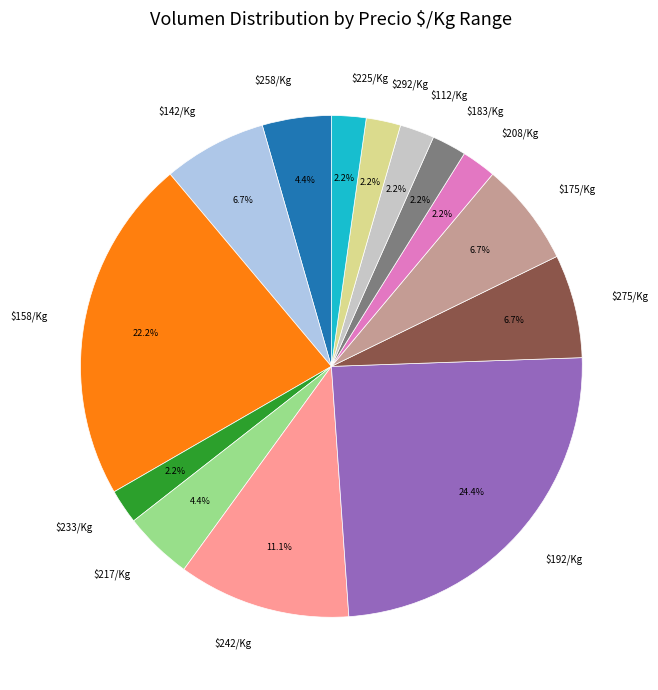

Is there any slice that represents more than half of the pie?

No